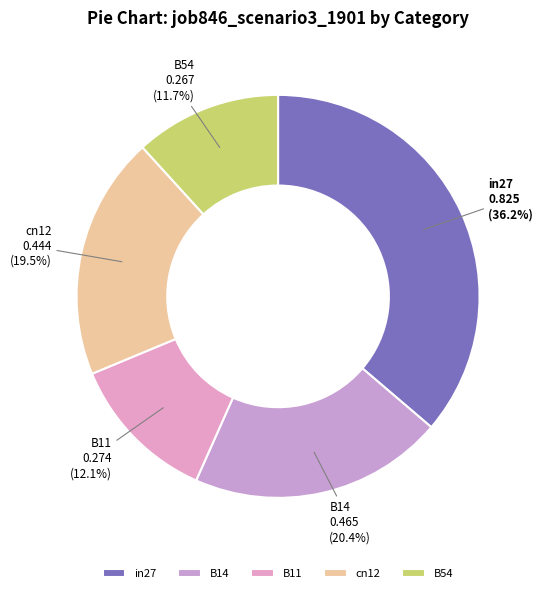

To the nearest percent, what is the average slice percentage?

20%